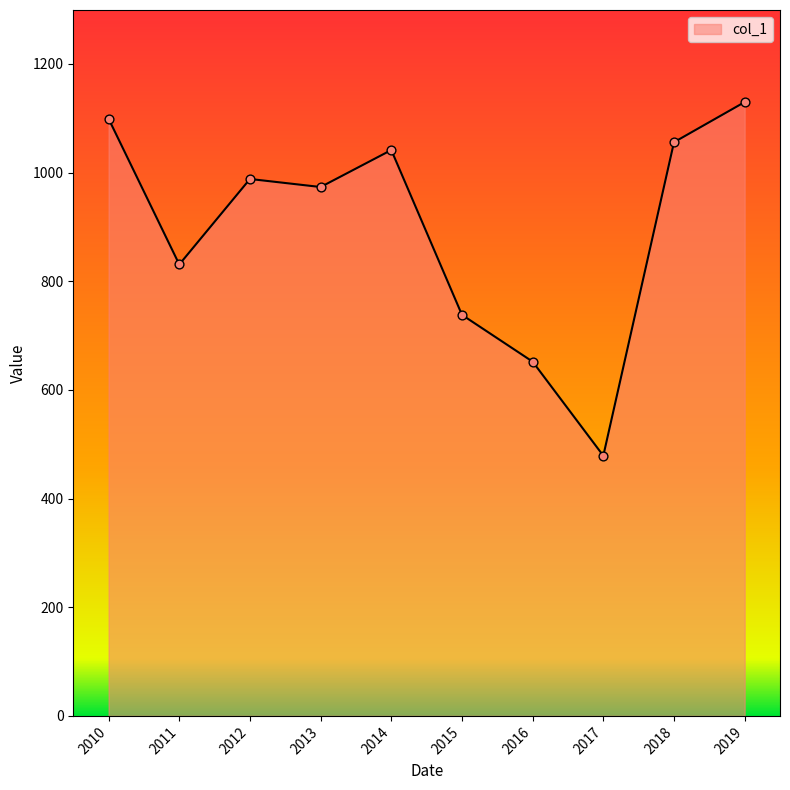

Between 2017 and 2014, which is larger?

2014